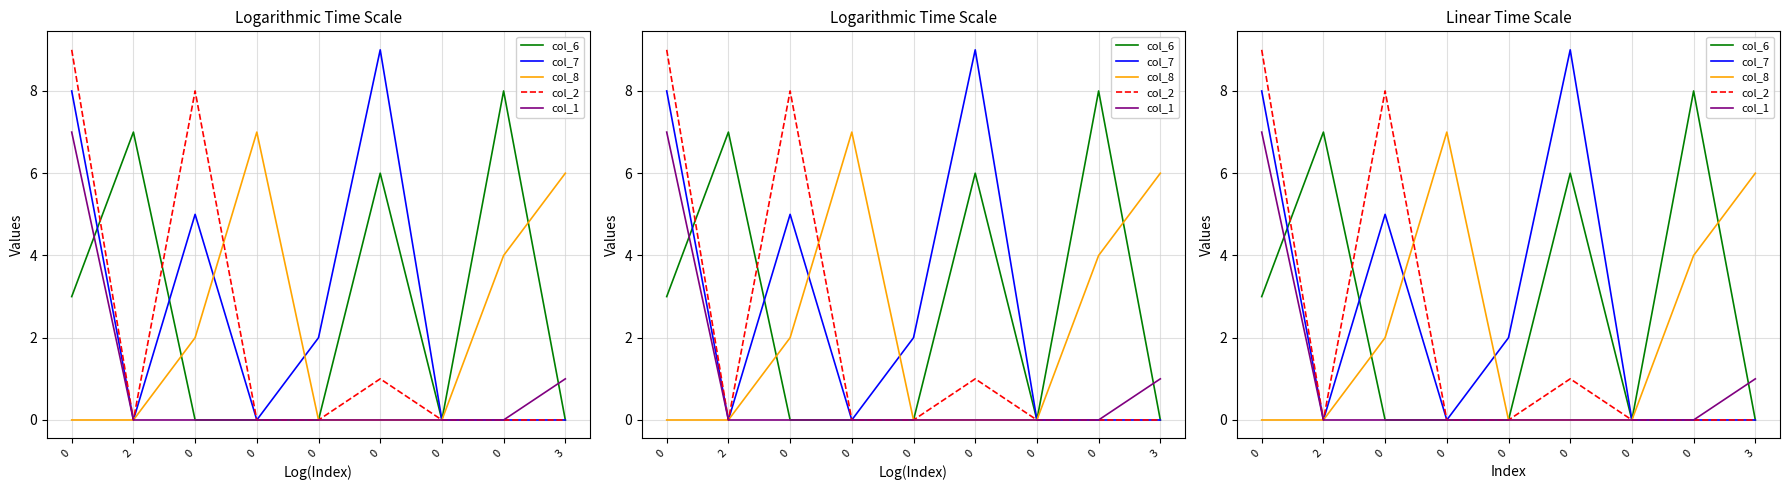

Reading left to right, extract all data points from this chart.

col_6: 3	7	0	0	0	6	0	8	0
col_7: 8	0	5	0	2	9	0	0	0
col_8: 0	0	2	7	0	0	0	4	6
col_2: 9	0	8	0	0	1	0	0	0
col_1: 7	0	0	0	0	0	0	0	1